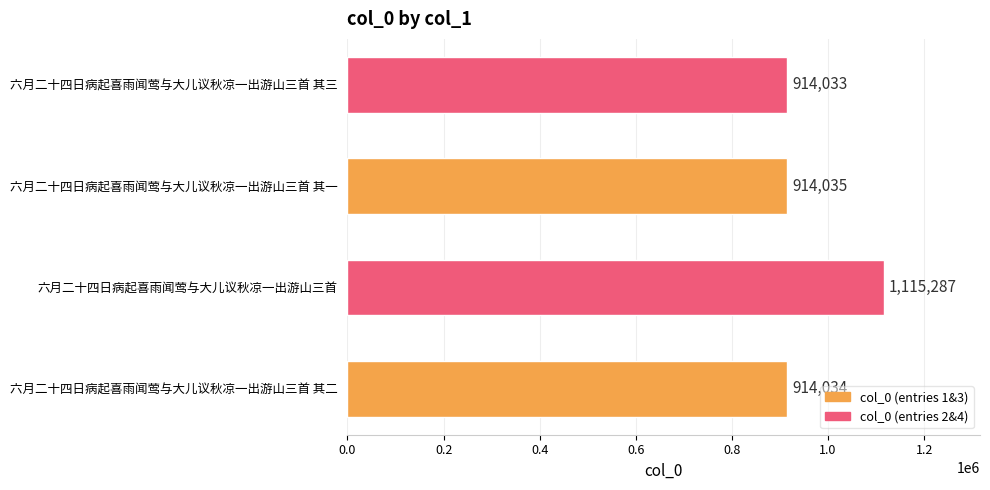

What is the ratio of the value at 六月二十四日病起喜雨闻莺与大儿议秋凉一出游山三首 其二 to the value at 六月二十四日病起喜雨闻莺与大儿议秋凉一出游山三首?

0.8